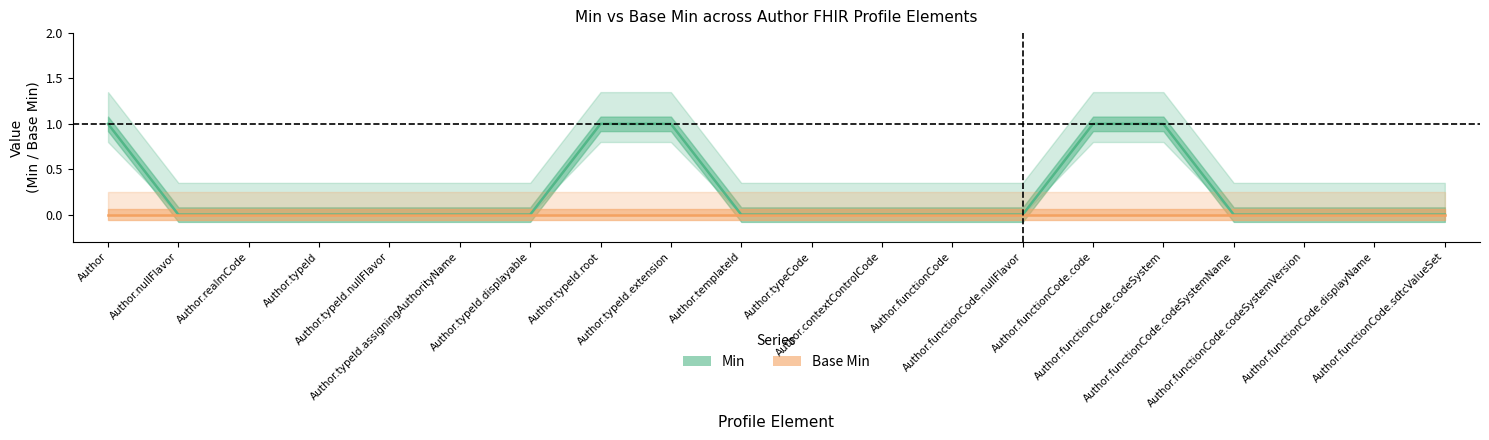

Which category has the lowest value across all series?

Author.nullFlavor